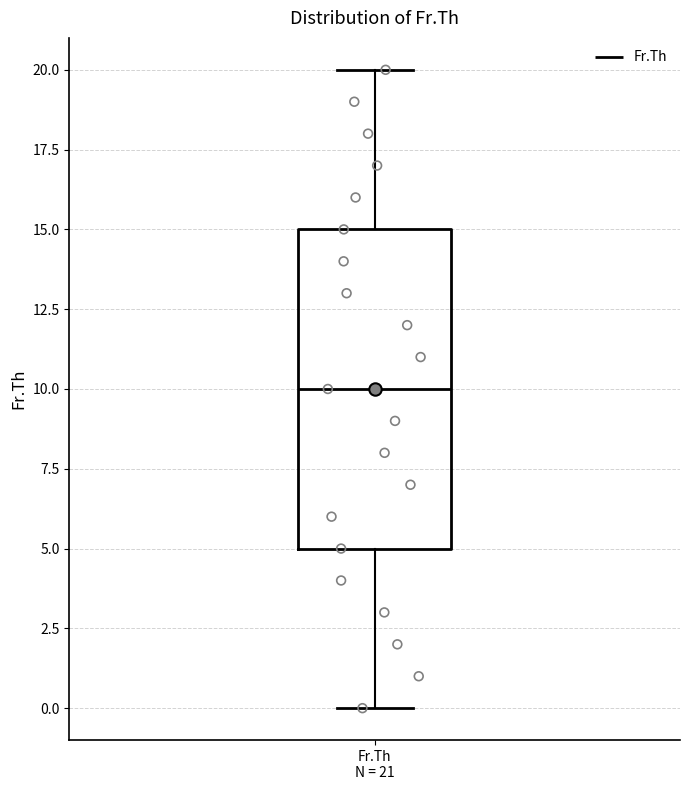

Read this box plot against the y-axis: the position of the median line, the range covered by the box, and the ends of both whiskers. The values are not printed on the chart, so give them approximately, as read against the axis.

median 10, box 5 to 15, whiskers 0 to 20